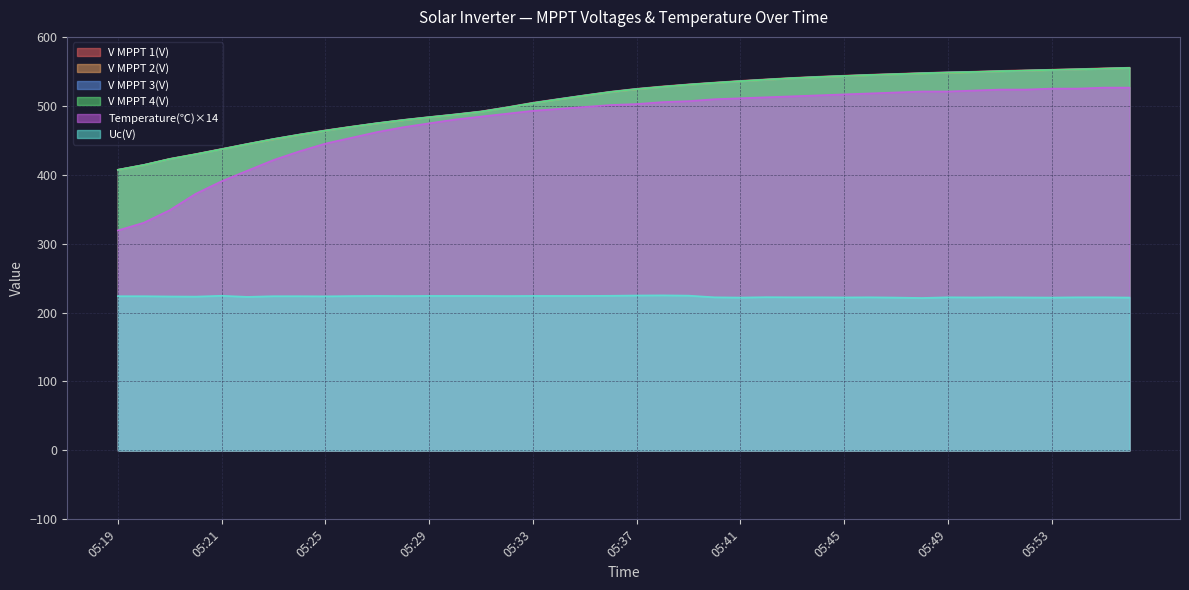

What are all the series names shown in the legend?

V MPPT 1(V), V MPPT 2(V), V MPPT 3(V), V MPPT 4(V), Temperature(℃)×14, Uc(V)